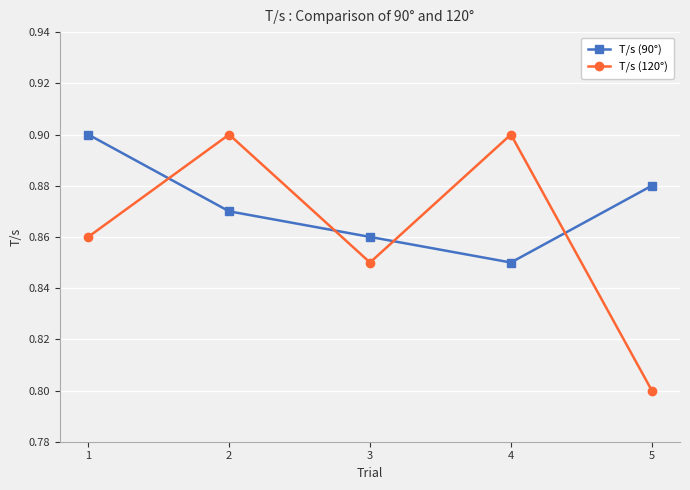

How many lines are shown in the chart?

2